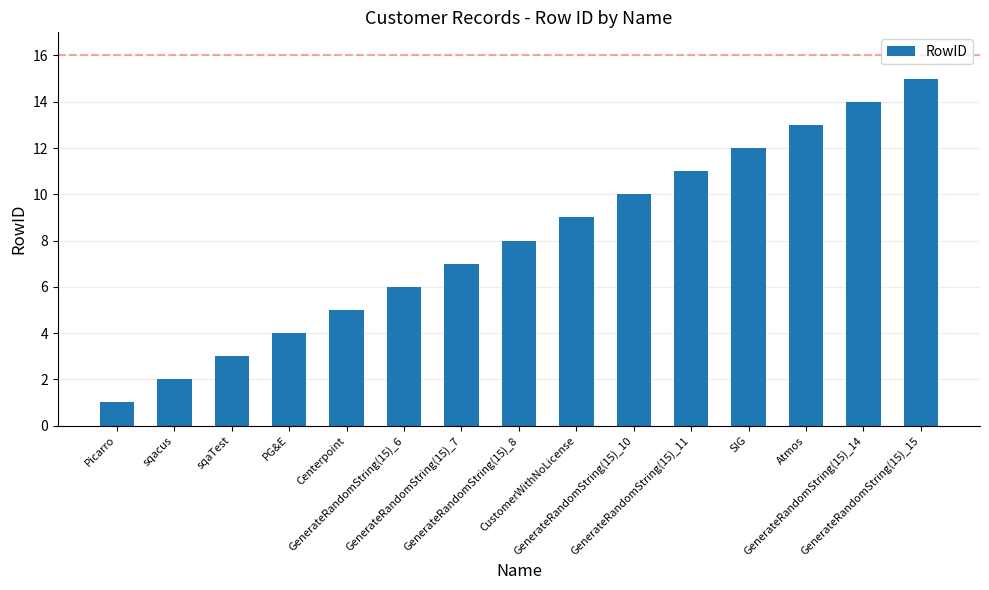

What is the label of the 8th bar from the right?

GenerateRandomString(15)_8